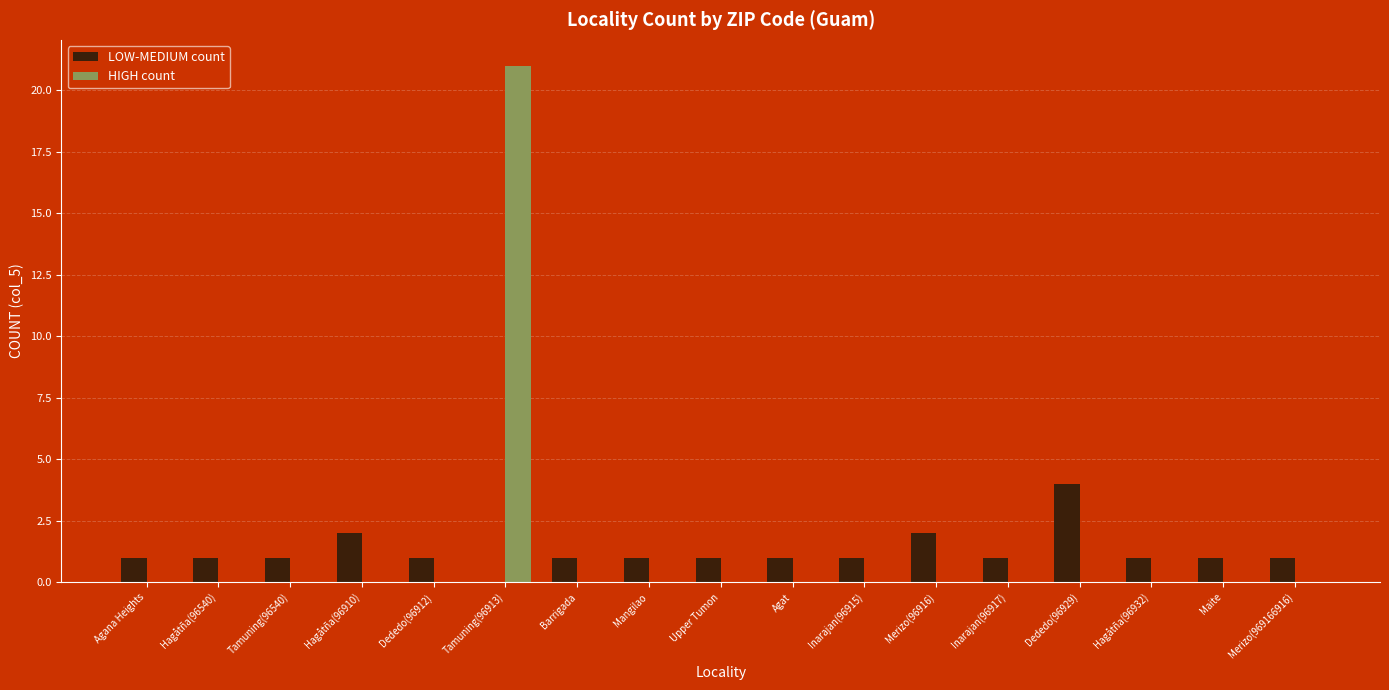

Reading left to right, extract all data points from this chart.

LOW-MEDIUM count: 1	1	1	2	1	0	1	1	1	1	1	2	1	4	1	1	1
HIGH count: 0	0	0	0	0	21	0	0	0	0	0	0	0	0	0	0	0